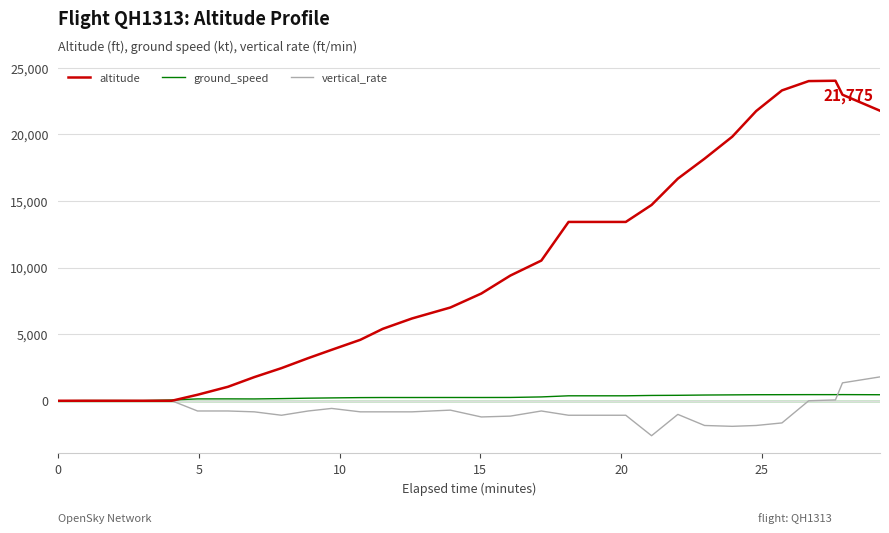

What are all the series names shown in the legend?

altitude, ground_speed, vertical_rate